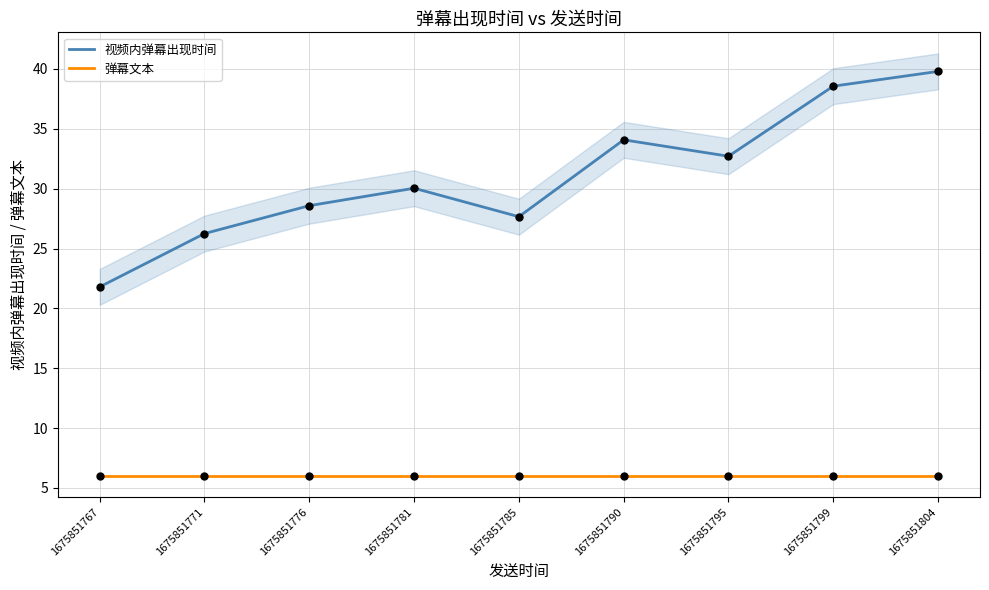

What is the total value across all series at 1675851781?

36.0